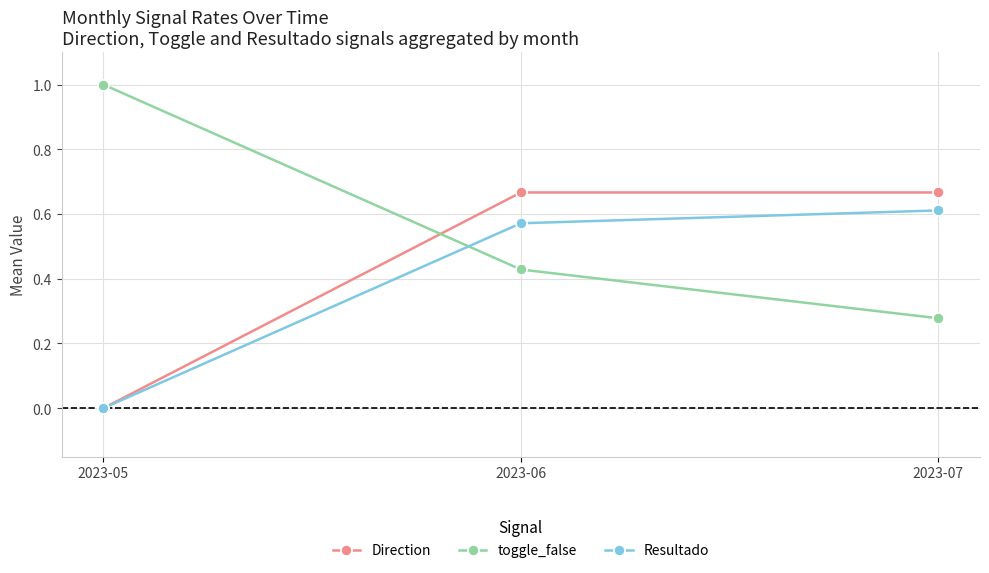

List the series in order of their peak value, highest first.

toggle_false, Direction, Resultado